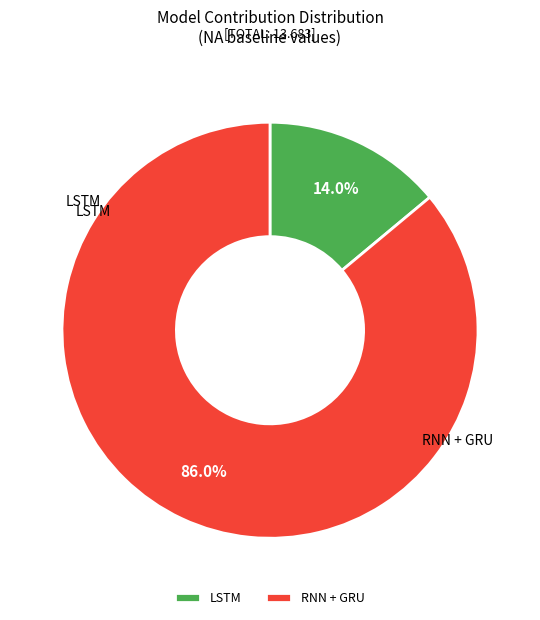

Is there a majority slice in this chart?

Yes